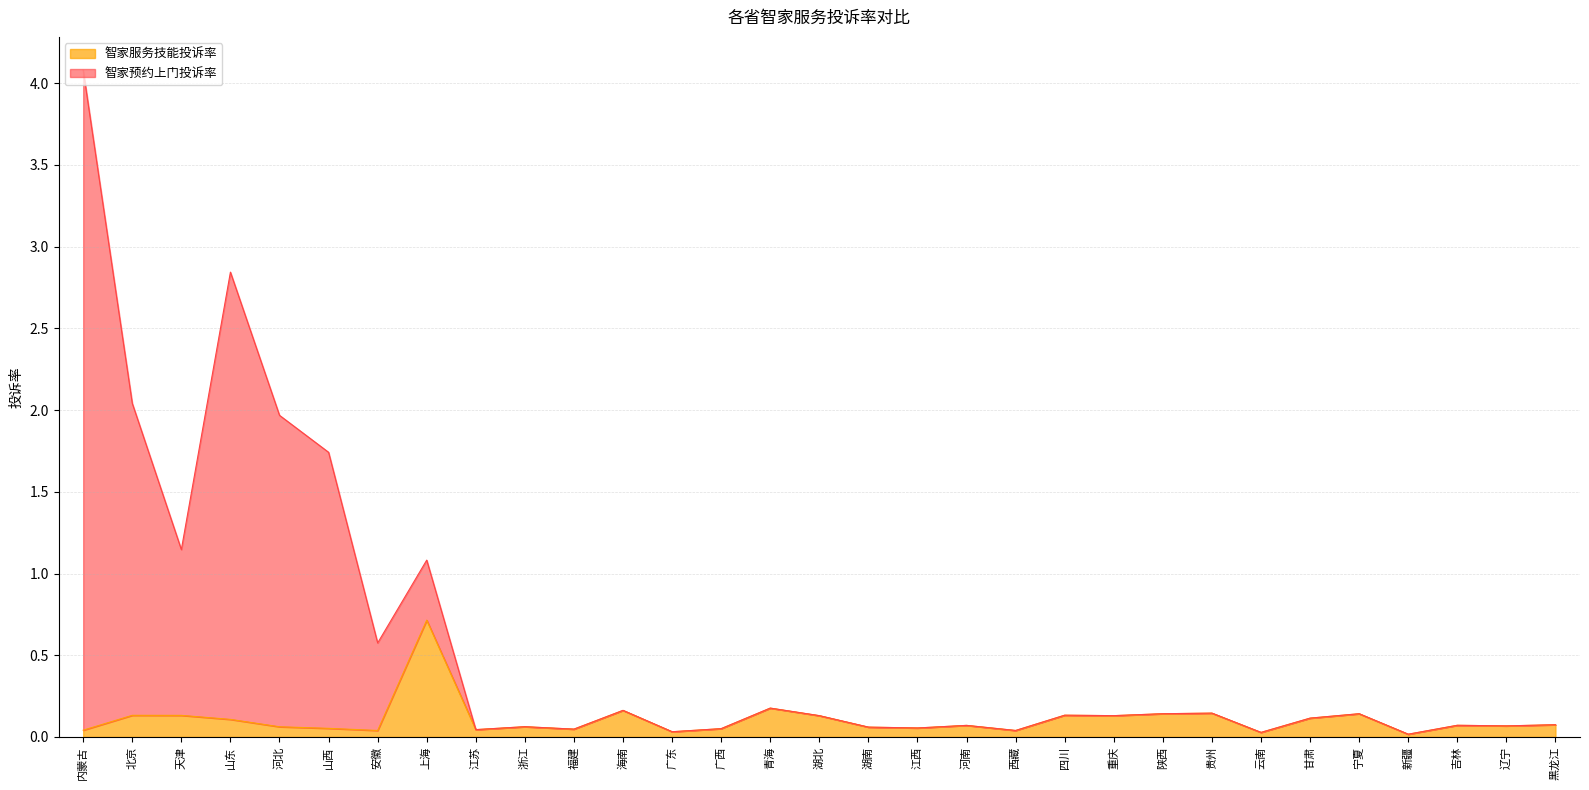

Which series has the largest range (max minus min)?

智家预约上门投诉率